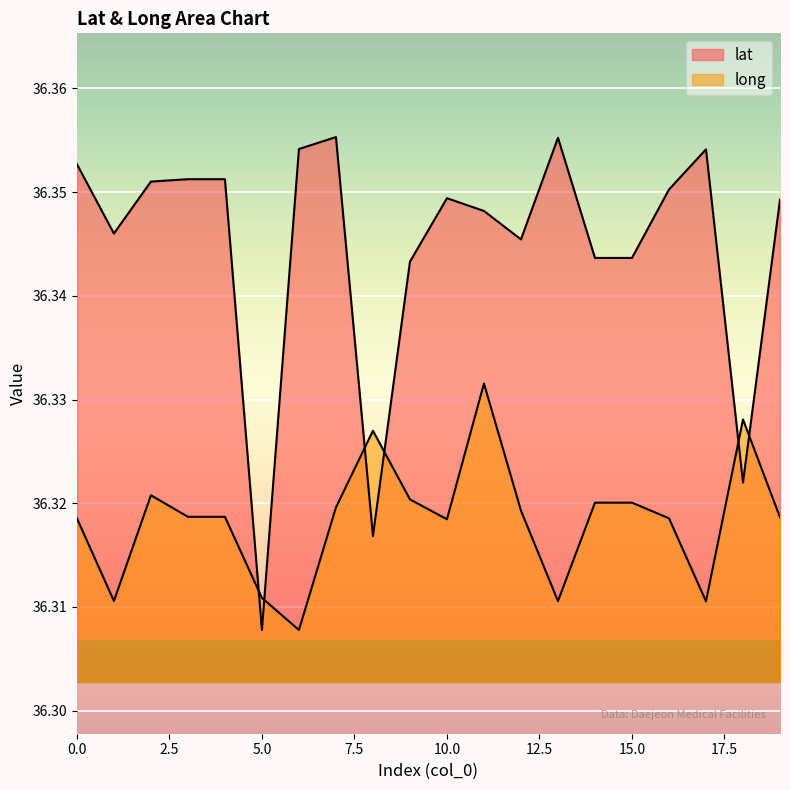

List the series in order of their overall mean, highest first.

lat, long